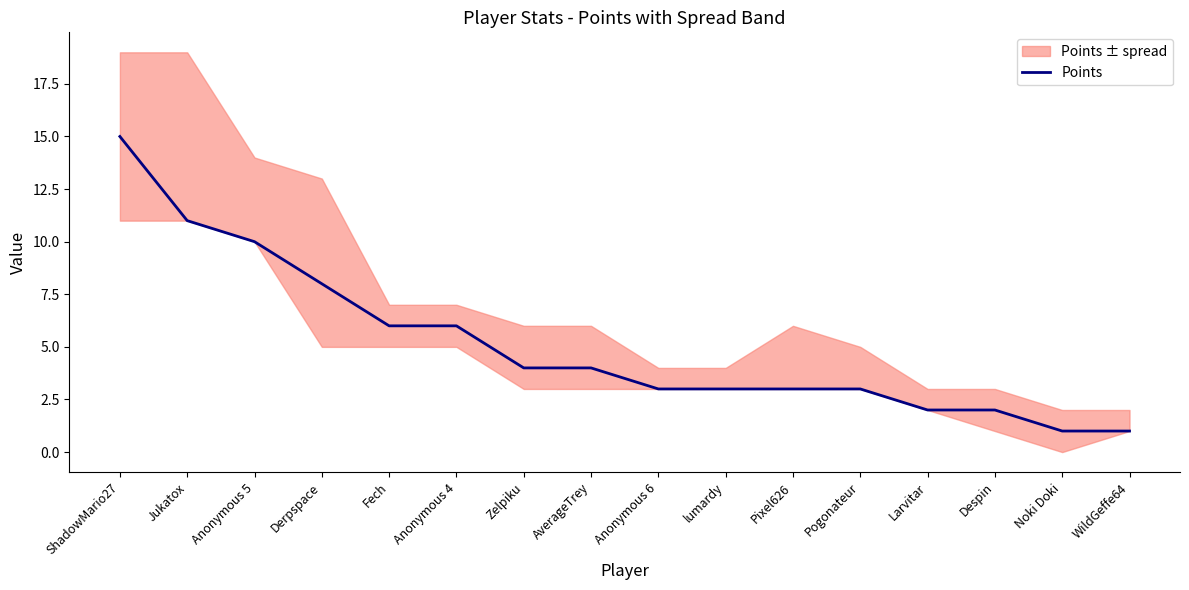

What position from the left is Larvitar?

13